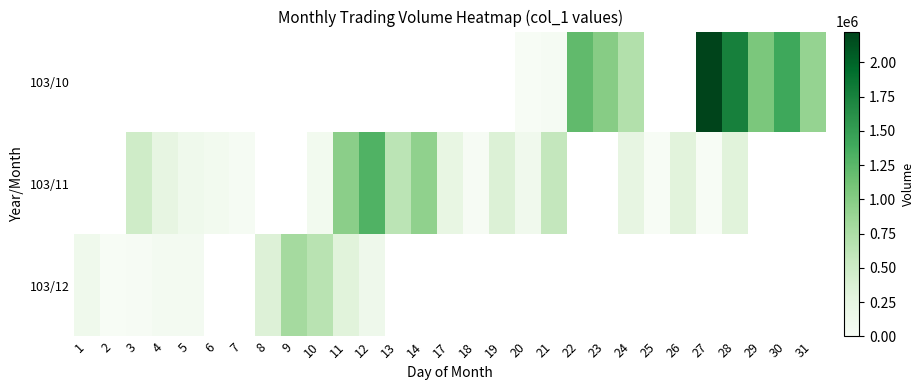

What is the maximum value shown in the chart?

2225000.0